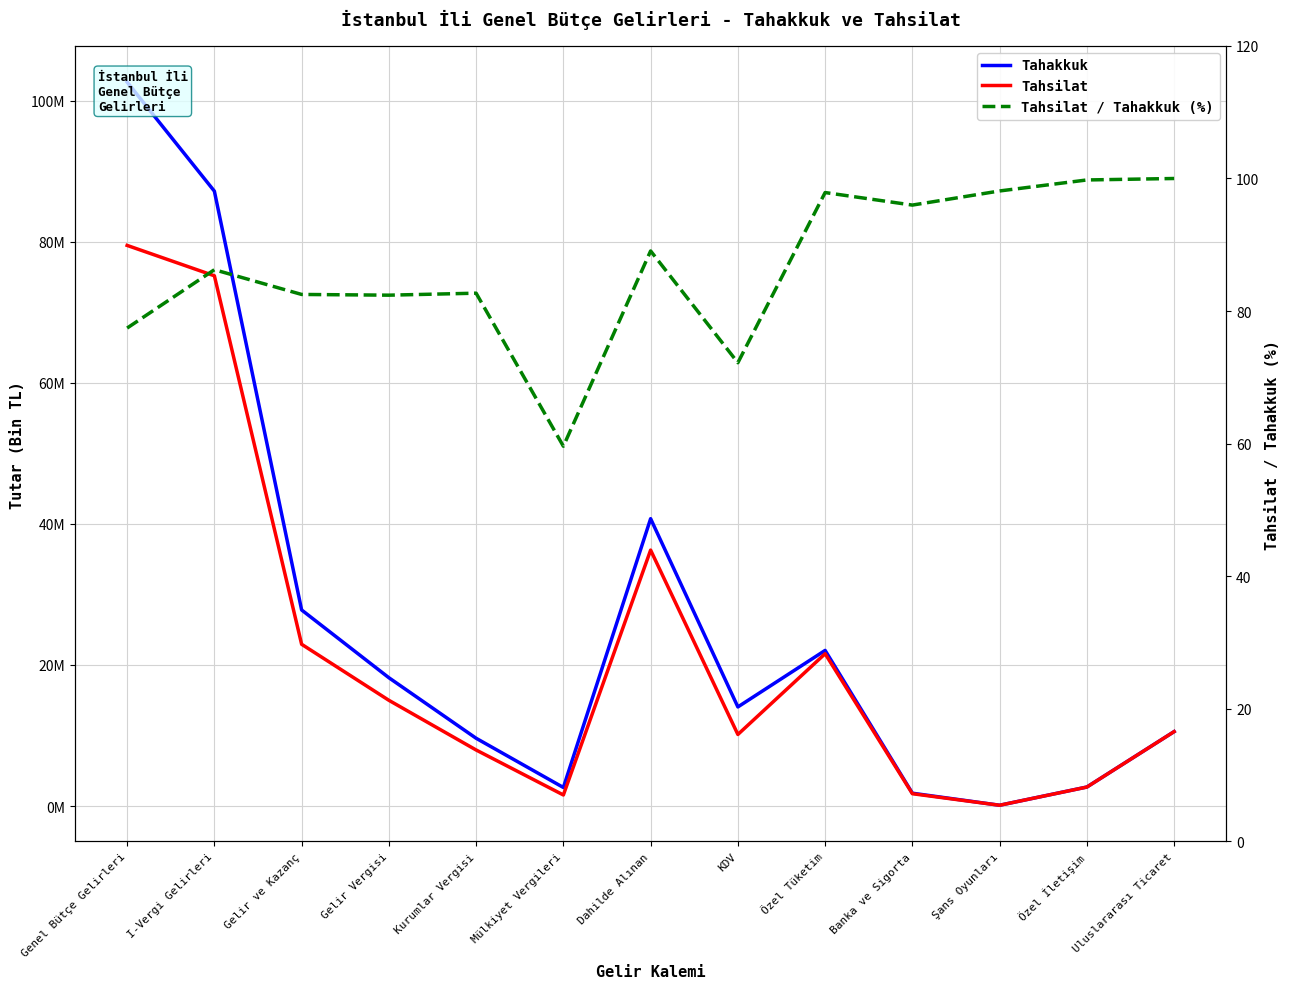

Count the number of data series in this chart.

3